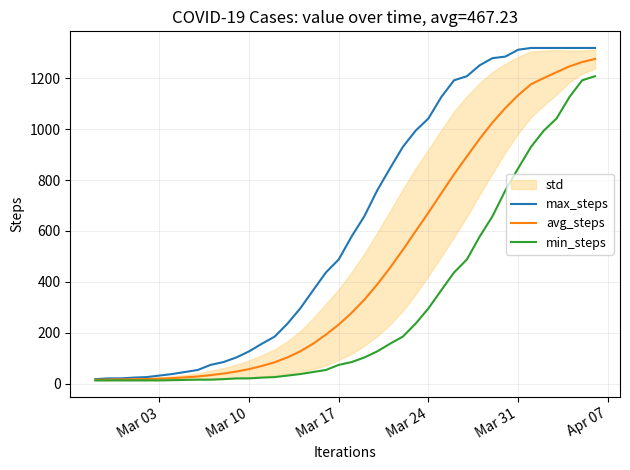

Which series has the widest spread of values?

max_steps